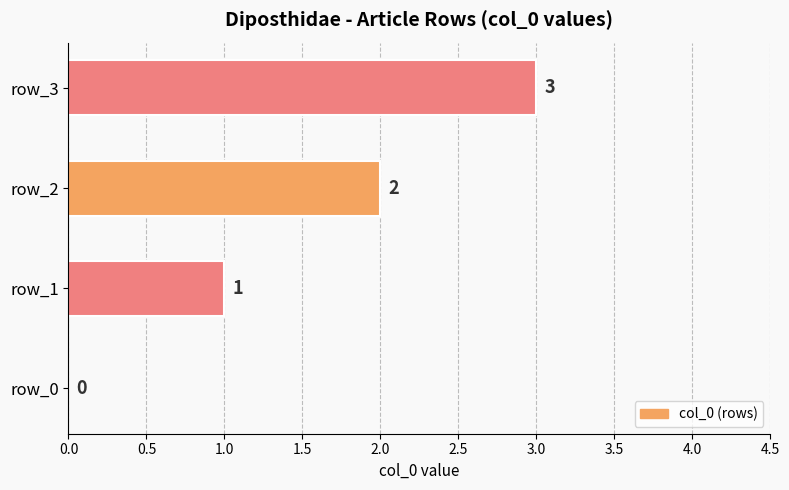

What is the greatest value displayed?

3